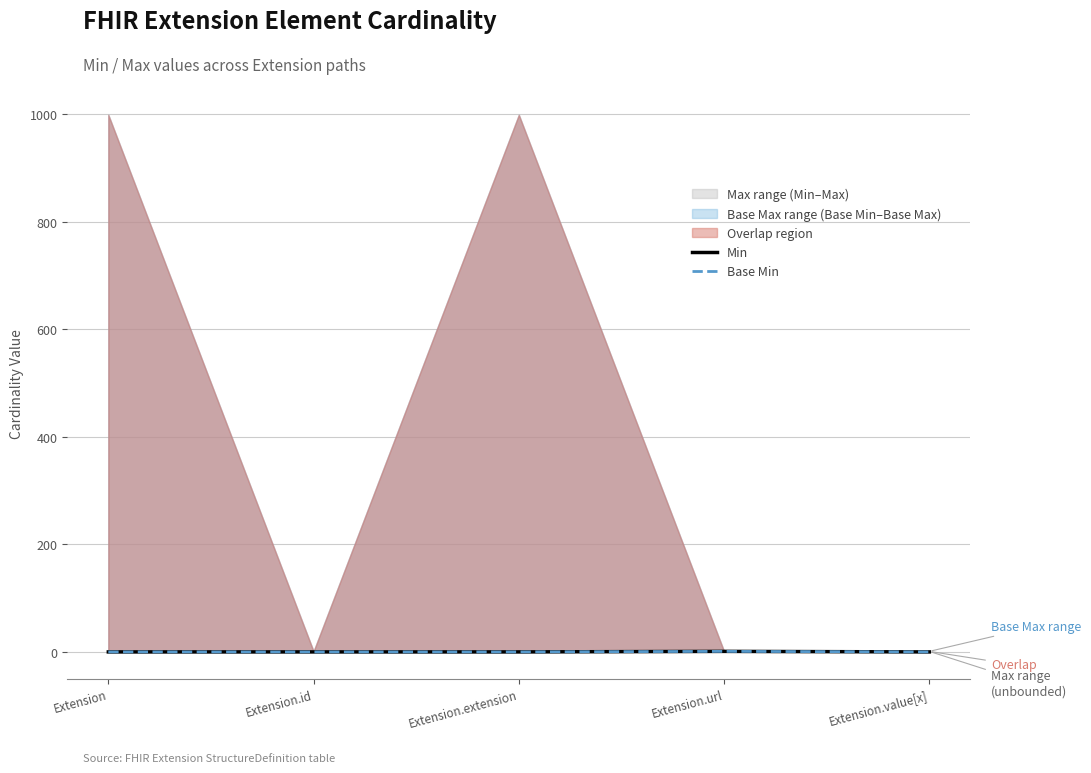

Where is the first local maximum for Base Min?

Extension.url